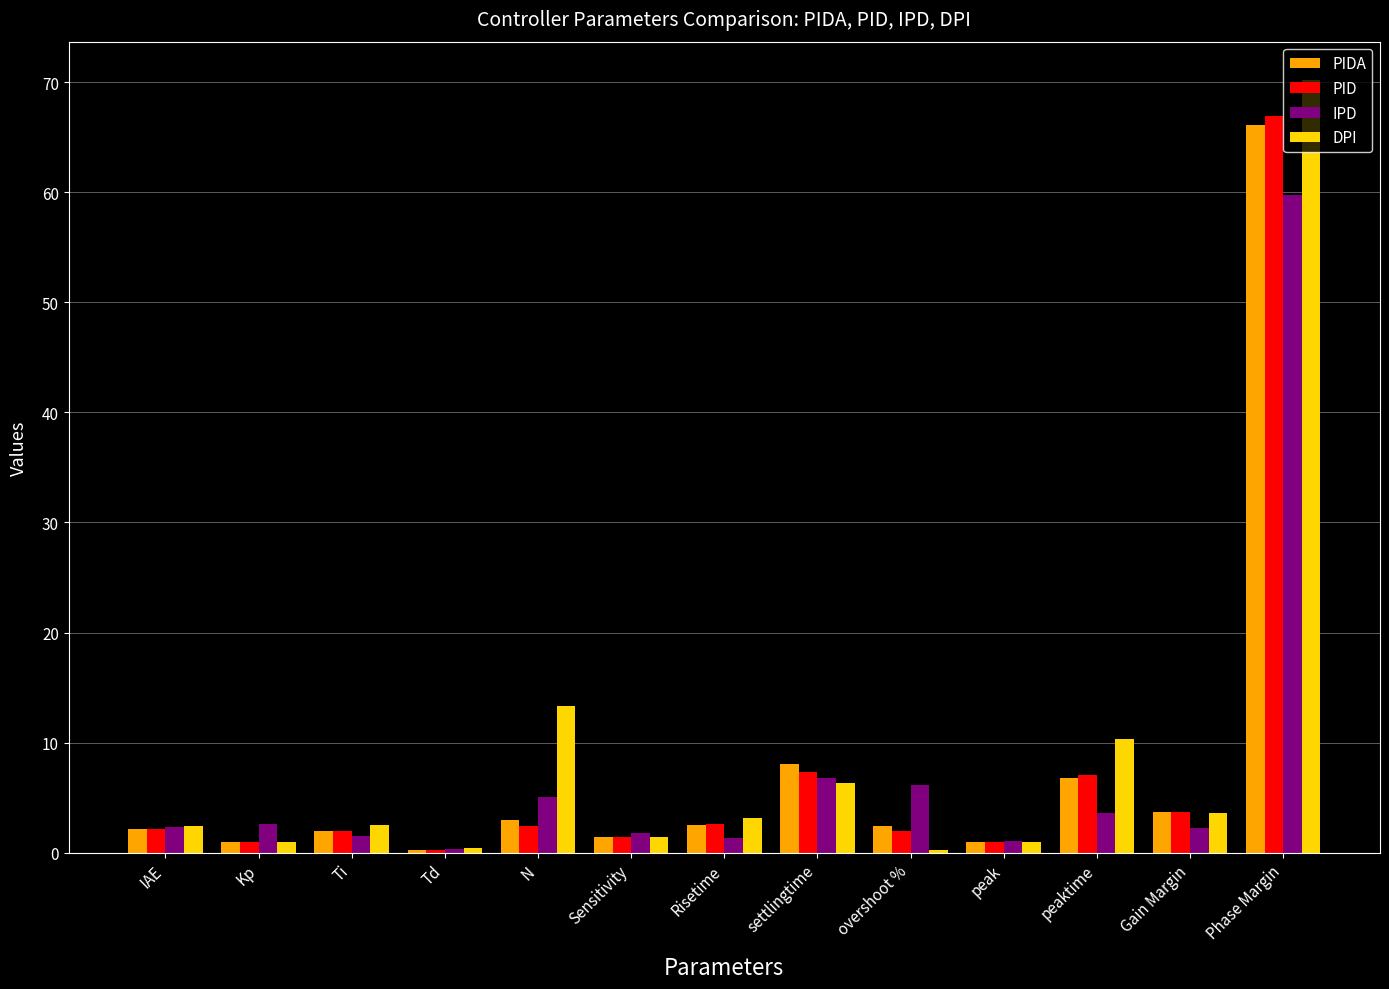

What position from the left is Phase Margin?

13